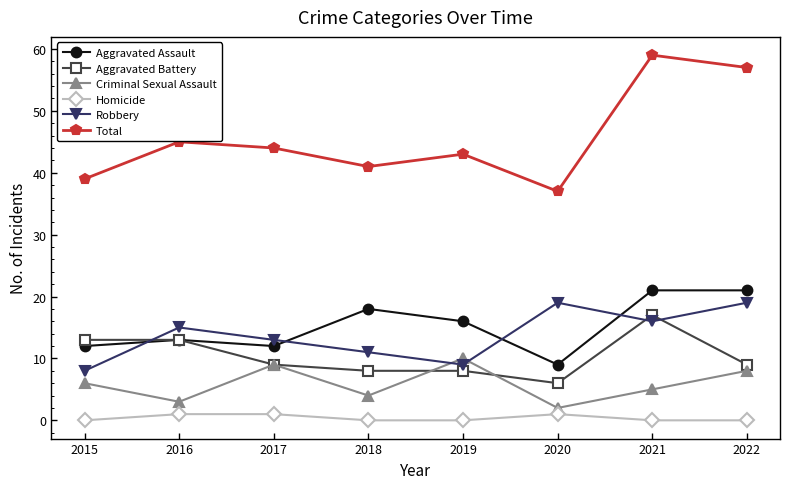

At which label does Aggravated Assault first exceed 16?

2018